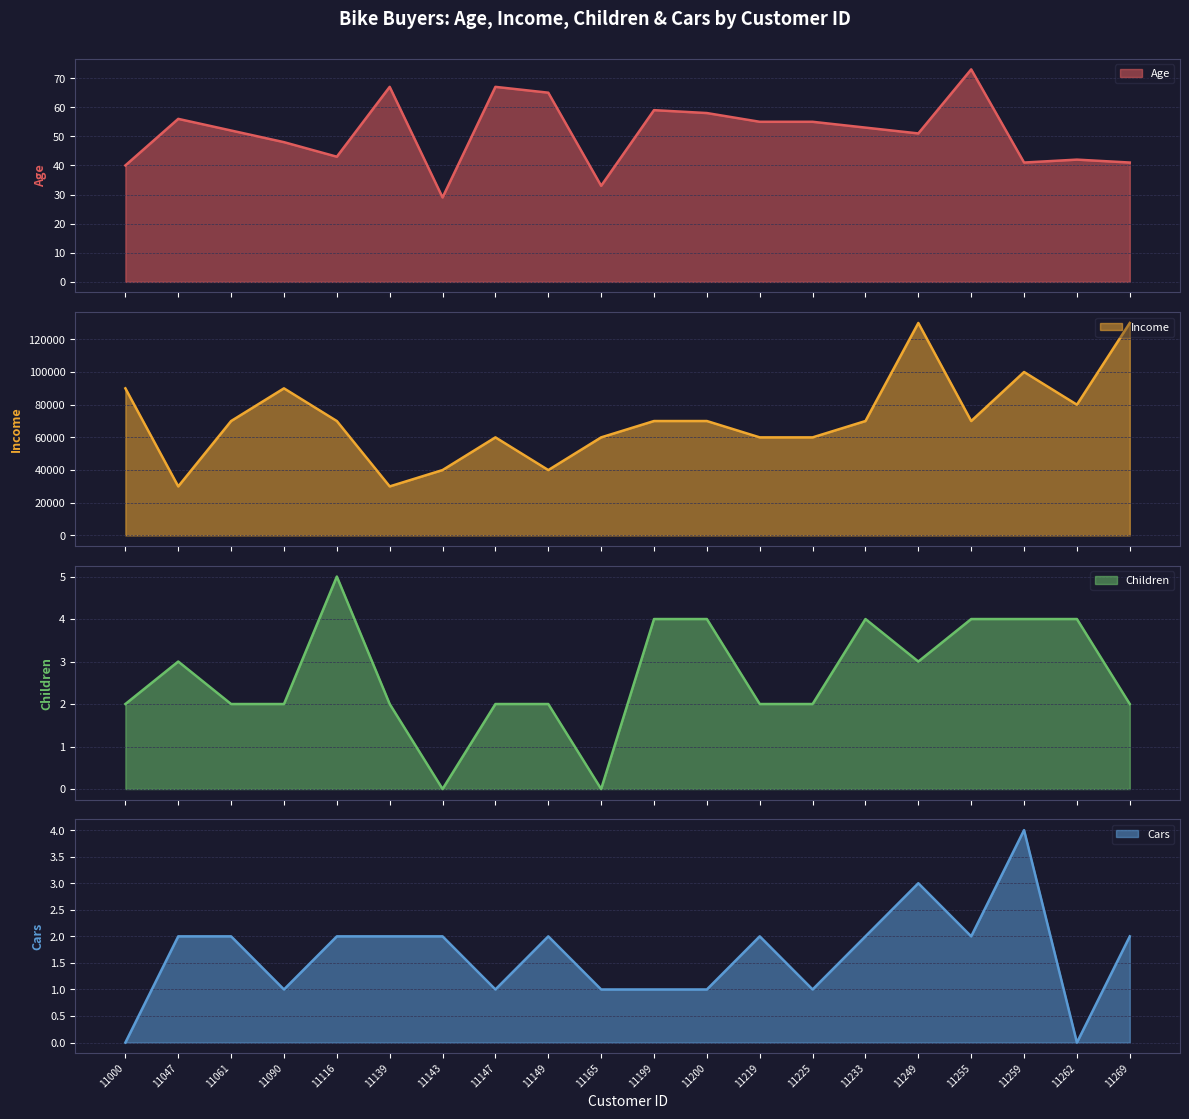

True or false: Age and Income cross at least once.

False